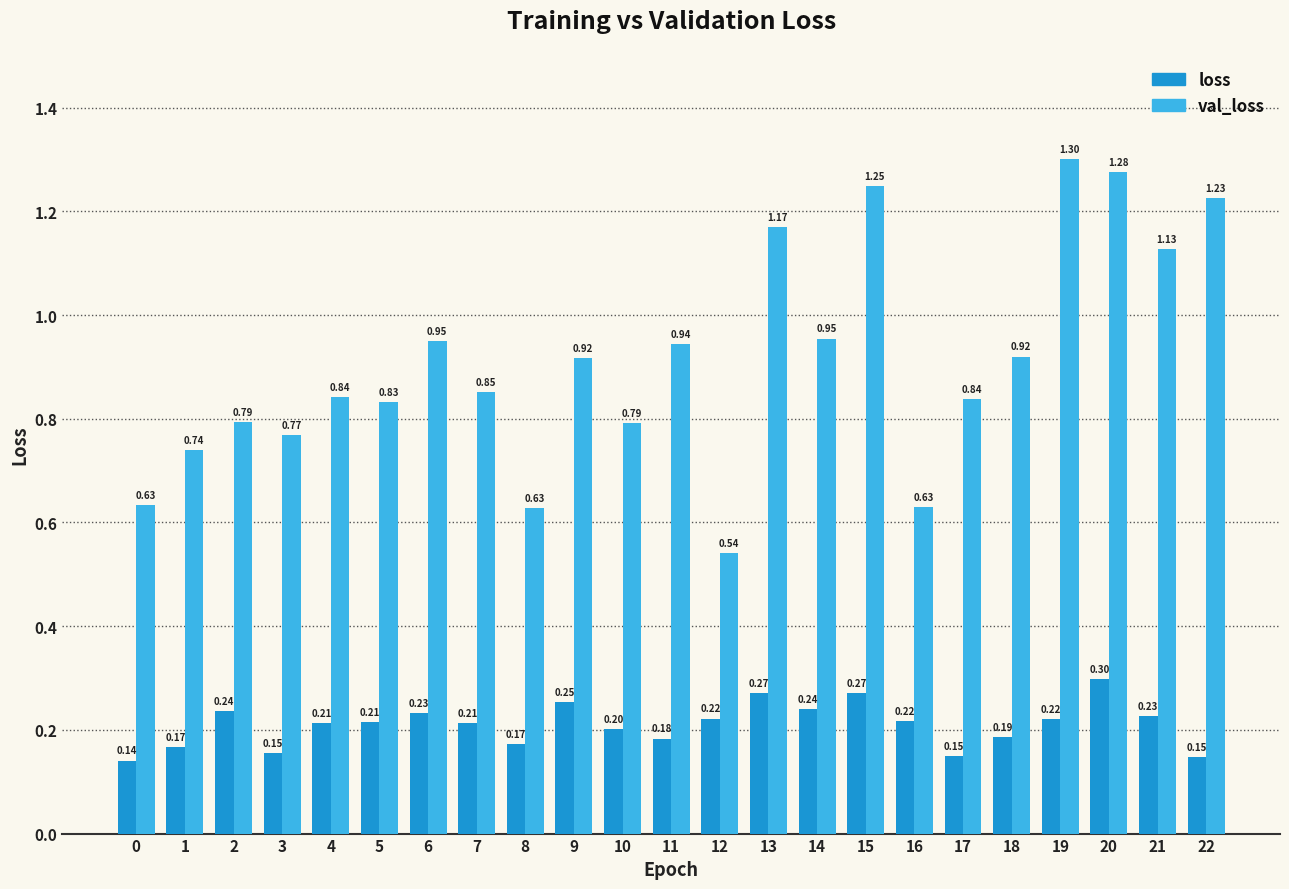

Count the number of categories in the chart.

23